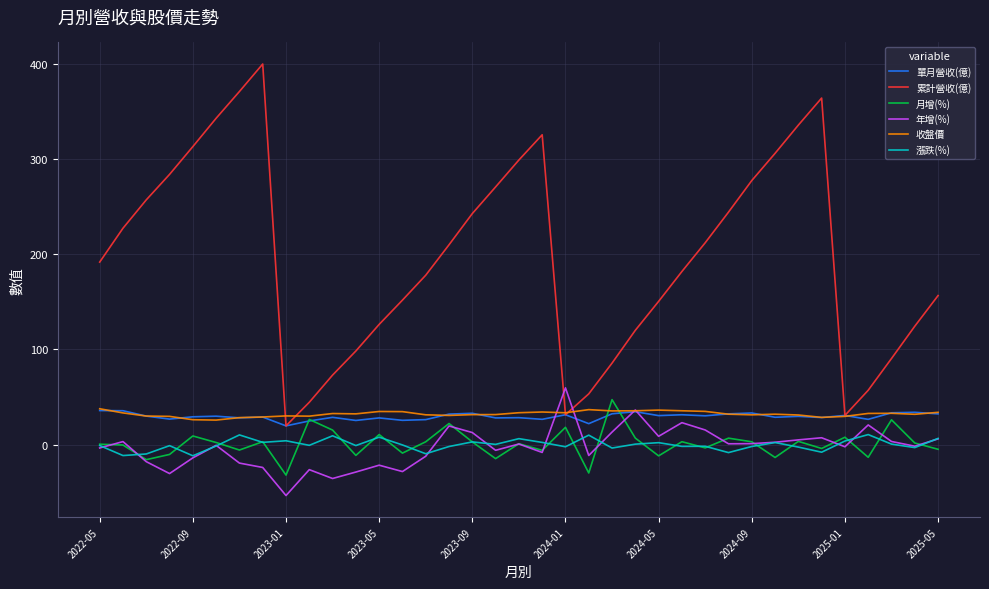

Which series has the largest total across all categories?

累計營收(億)